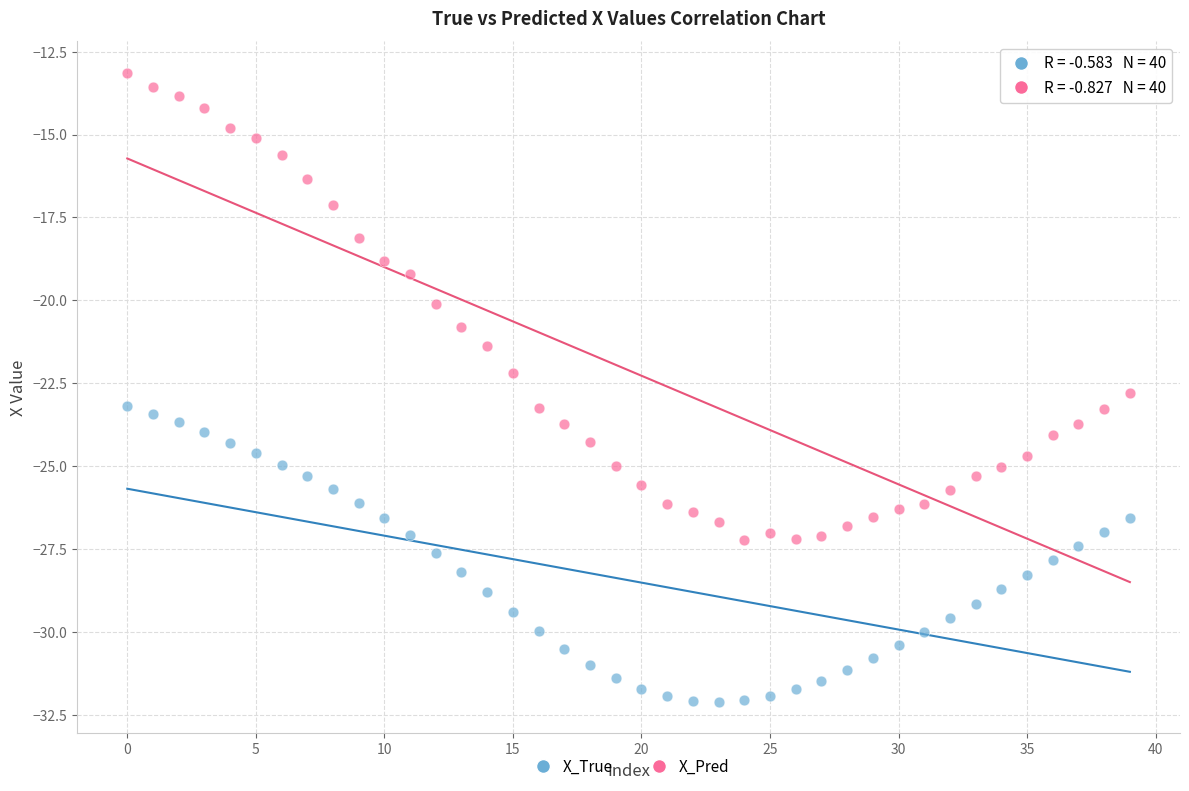

What are all the series names shown in the legend?

X_True, X_Pred